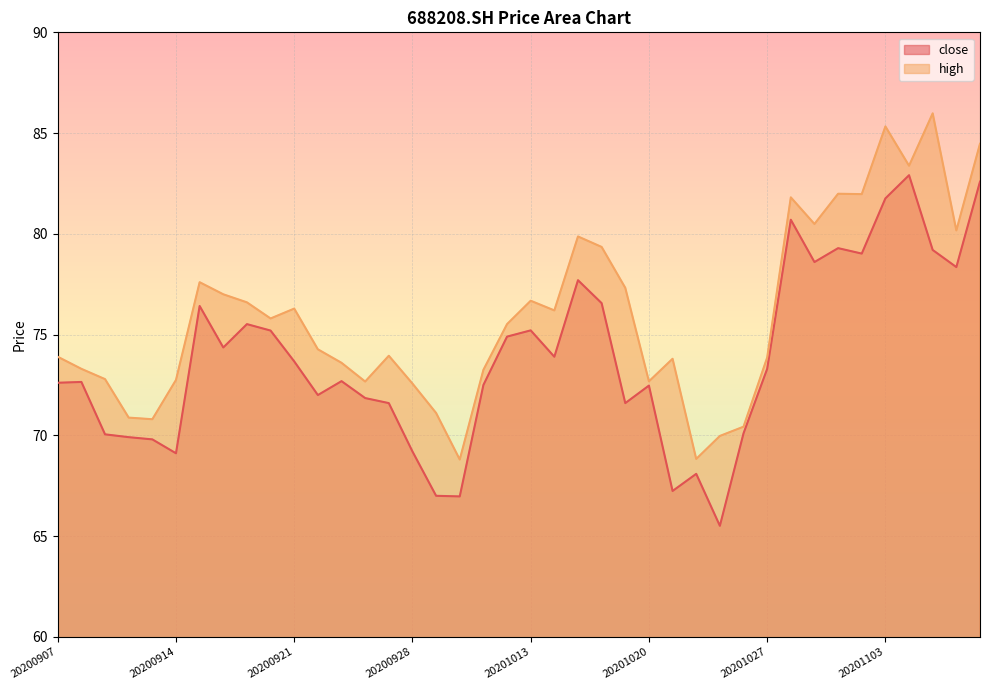

What is the highest value of the close series?

82.9